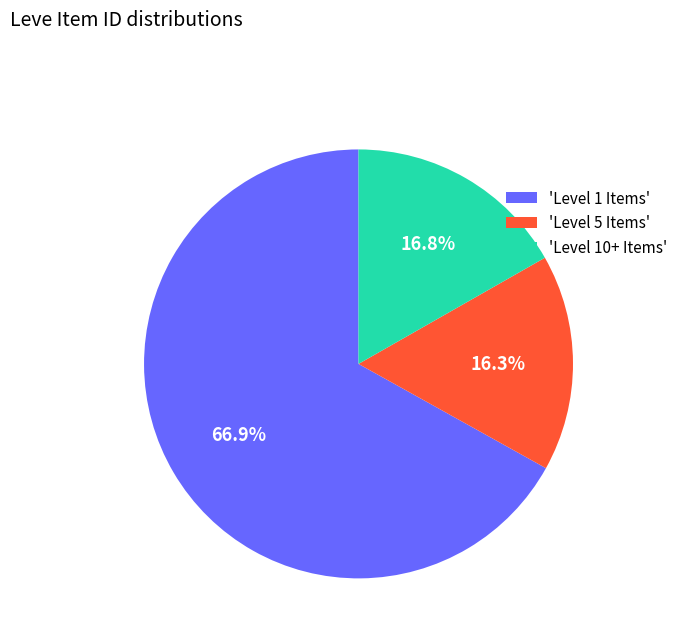

Between 'Level 1 Items' and 'Level 10+ Items', which is larger?

'Level 1 Items'